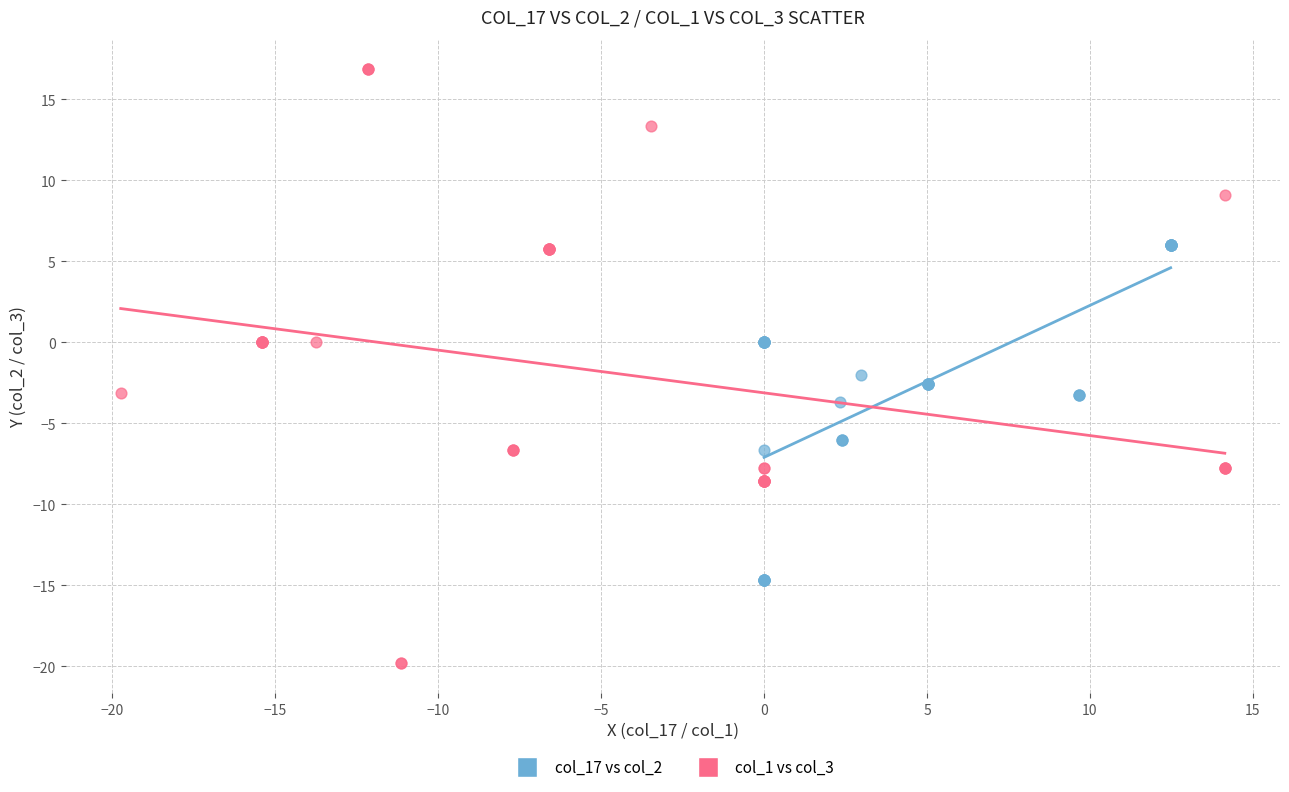

Which series contains the highest Y value?

col_1 vs col_3